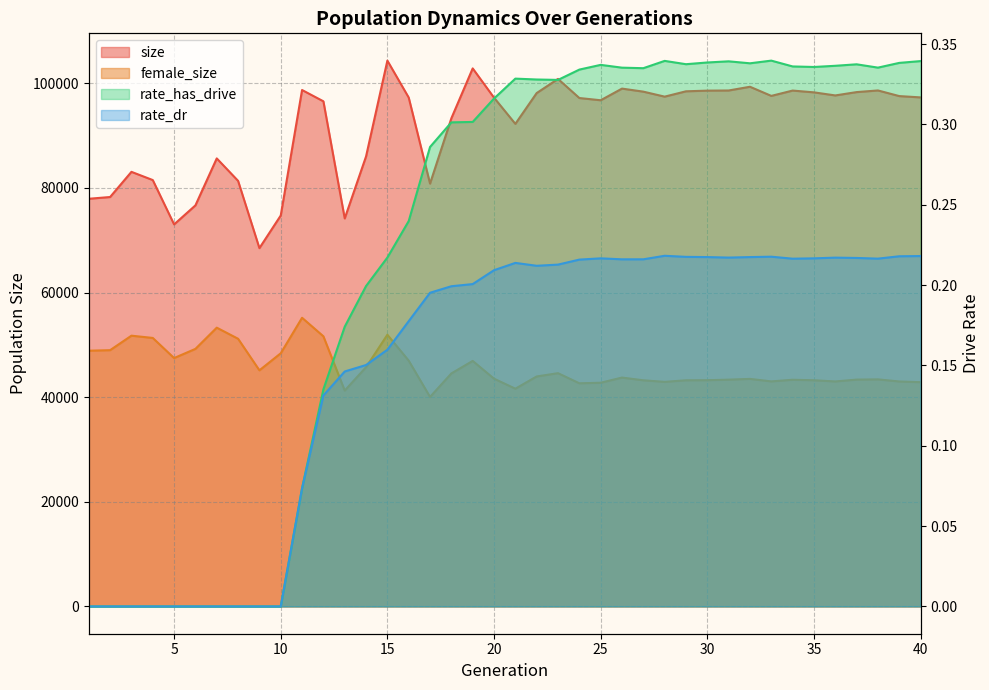

At which label does female_size reach its minimum?

17